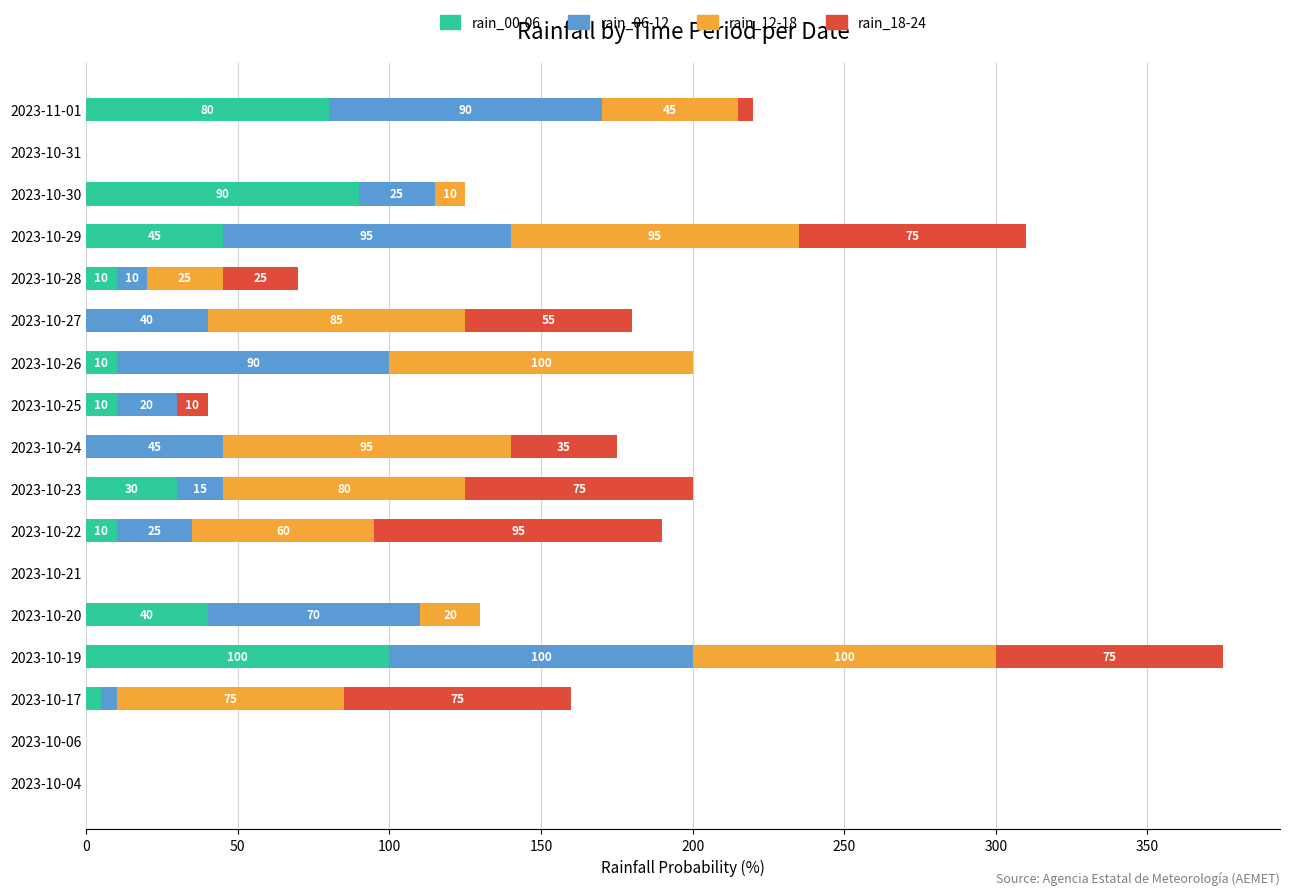

At which category is the sum across all series the highest?

2023-10-19